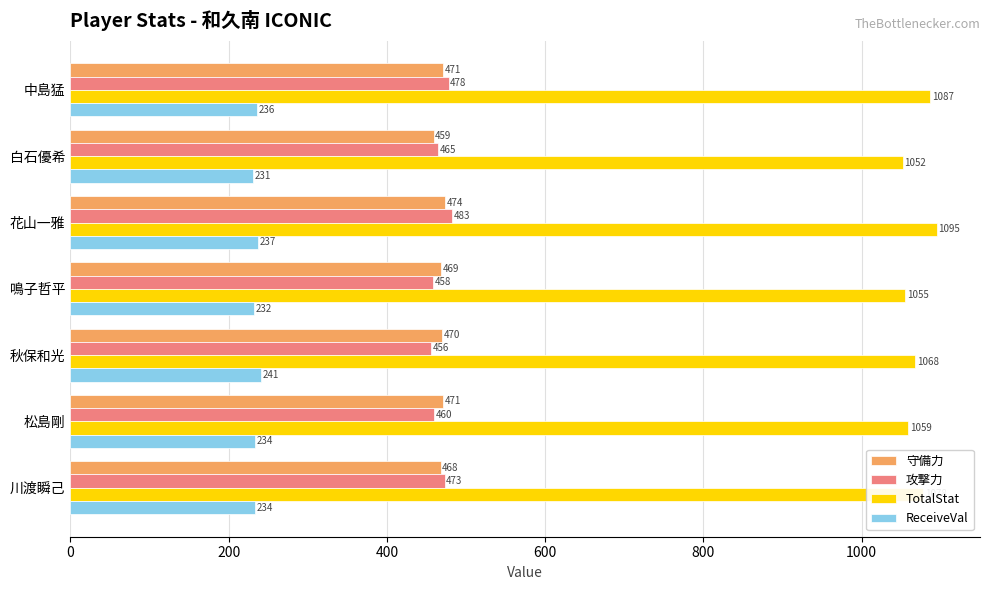

At which label is 攻撃力 closest to 469?

白石優希